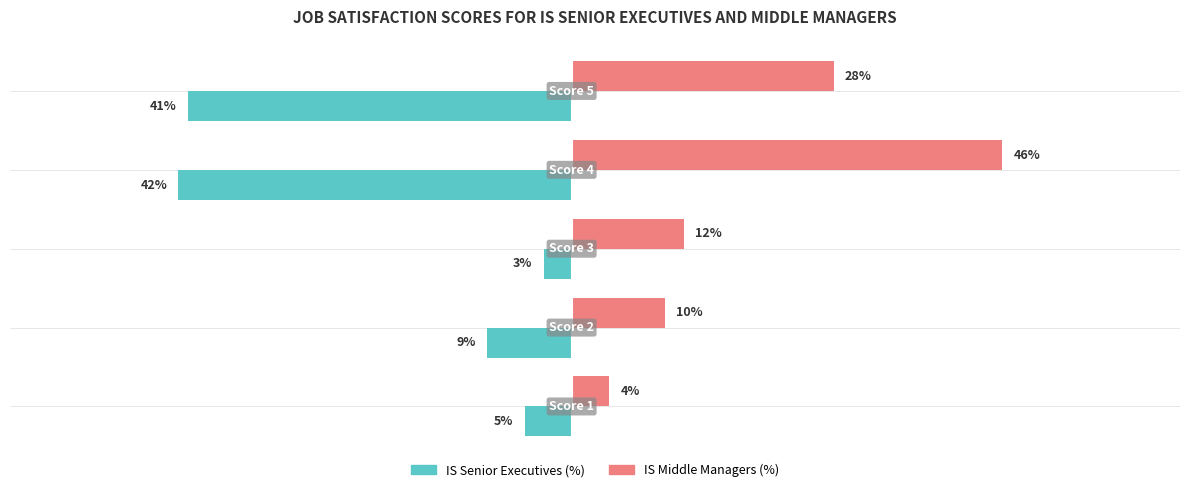

Rank the series by their maximum value, from lowest to highest.

IS Senior Executives (%), IS Middle Managers (%)